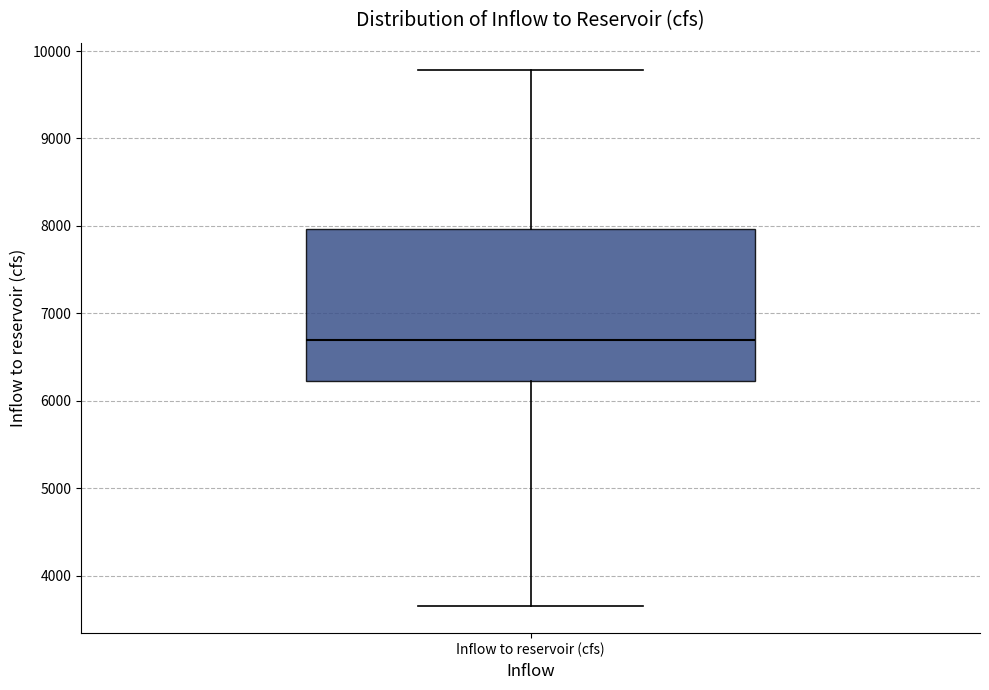

Transcribe this box plot: give where the median line is, the range the box spans, and where the two whiskers end, as read against the y-axis. The values are not printed on the chart, so give them approximately, as read against the axis.

median 6700, box 6200 to 8000, whiskers 3700 to 9800